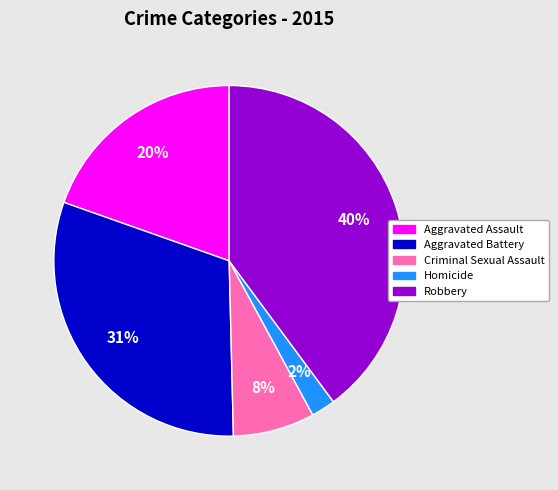

Is it true that Robbery is 52% of the pie?

False